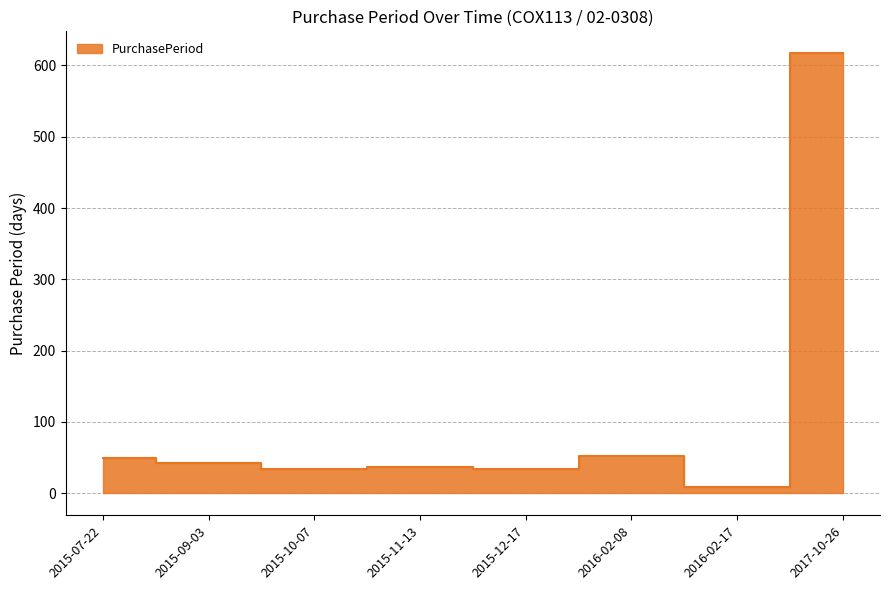

At which label is the value closest to 313?

2016-02-08